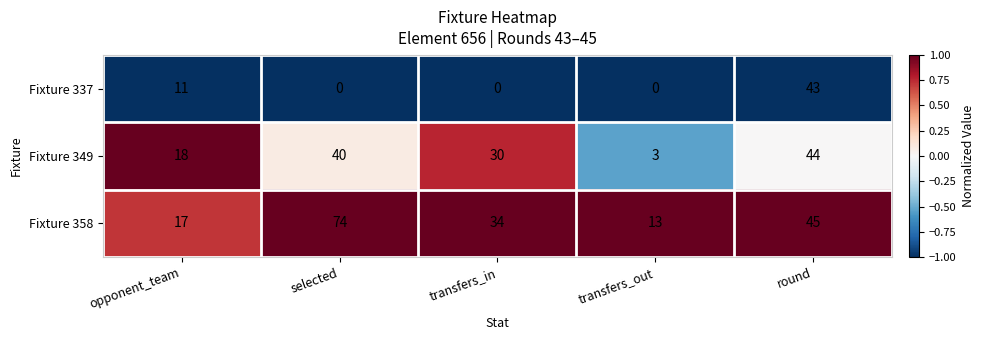

Is the value of Fixture 337 at transfers_in greater than the value of Fixture 358 at transfers_in?

No